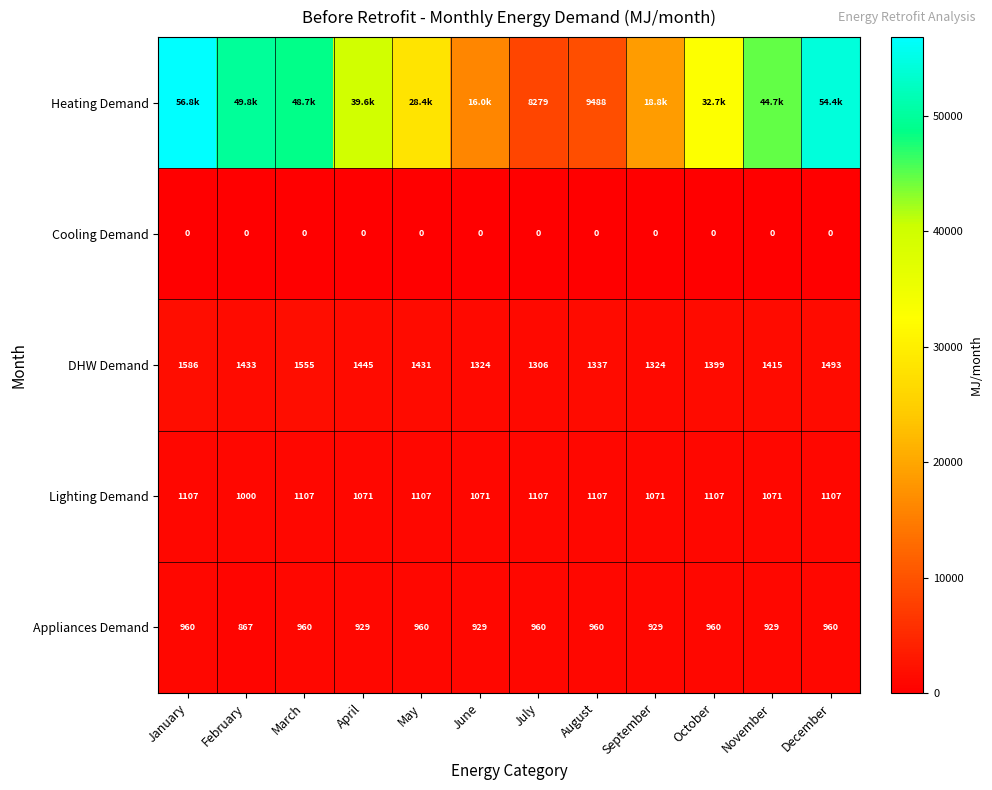

The Appliances Demand series shows 1324.6 at August. True or false?

False